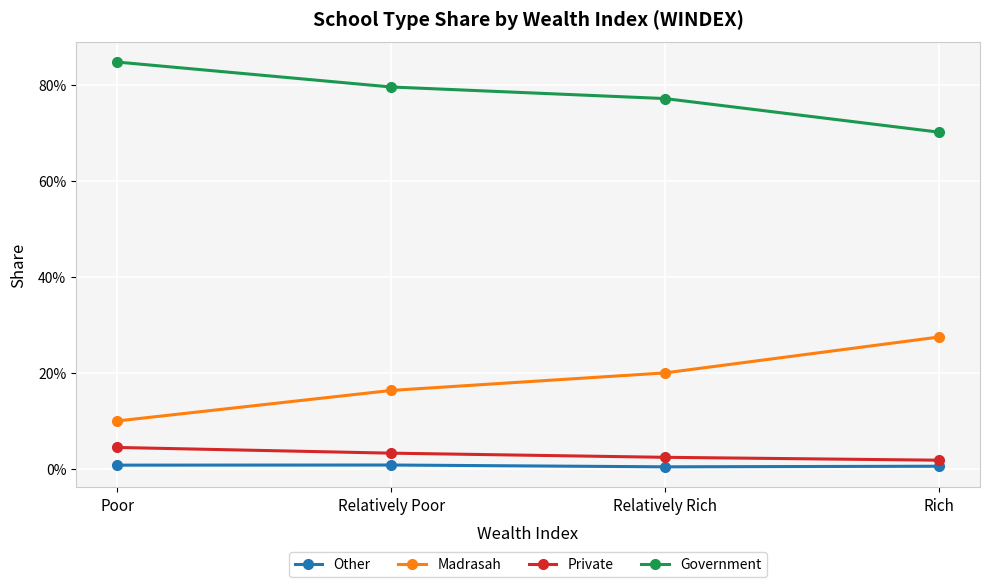

Which series changed the most between Relatively Poor and Relatively Rich?

Madrasah